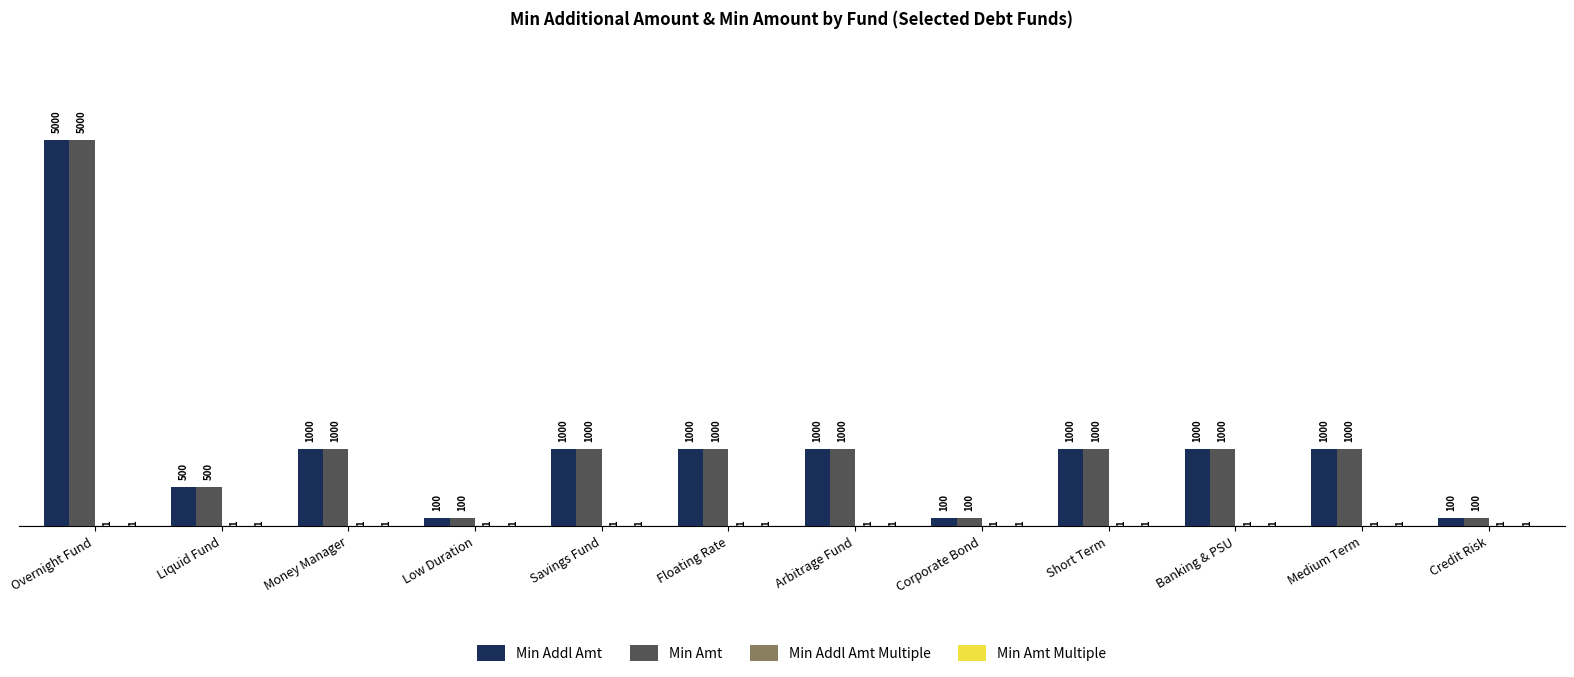

Read the Min Amt value at Corporate Bond, to the nearest 50.

100